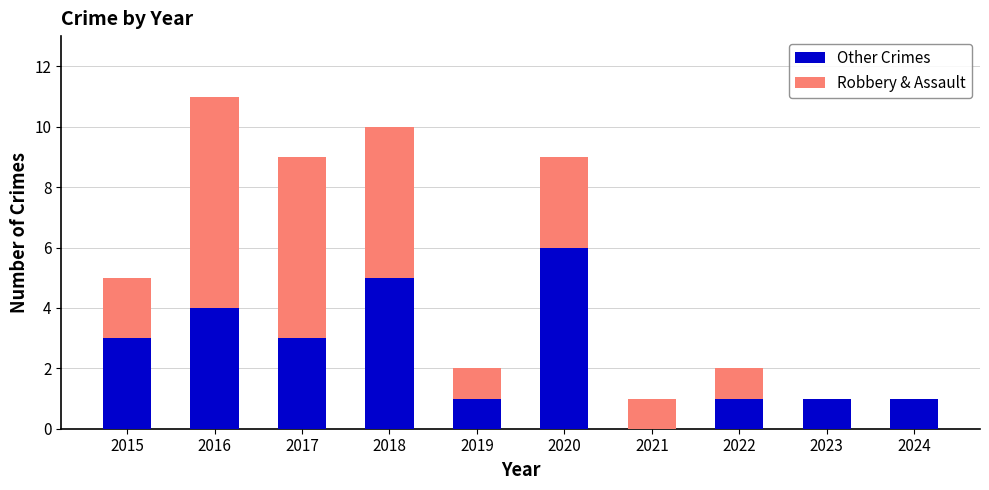

Are the bars grouped side by side (vs. stacked)?

No